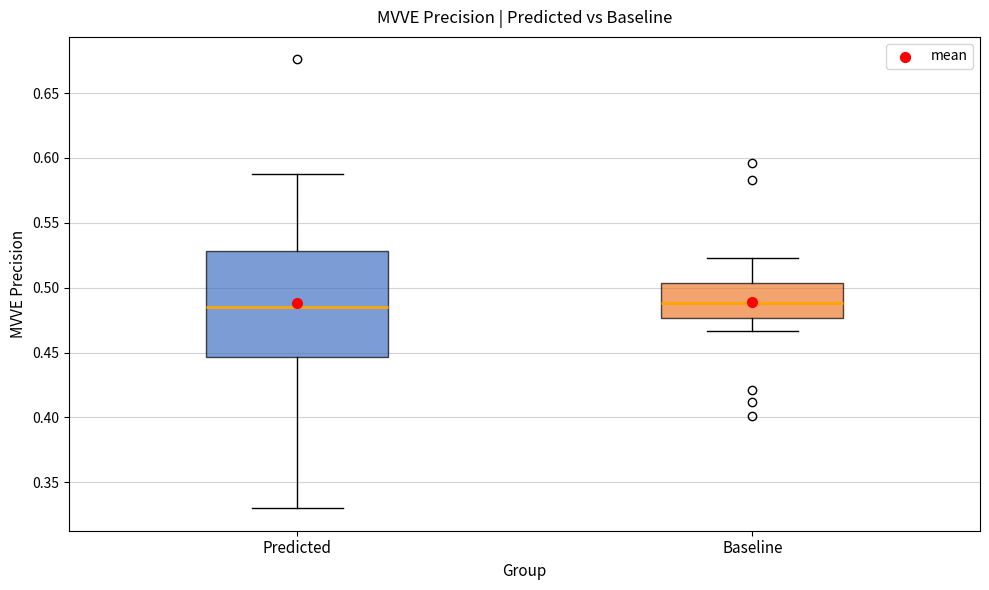

Reading left to right, read every box against the y-axis: the position of its median line, the range the box covers, and the ends of its whiskers. The values are not printed on the chart, so give them approximately, as read against the axis.

Predicted: median 0.485, box 0.445 to 0.530, whiskers 0.330 to 0.590
Baseline: median 0.490, box 0.475 to 0.505, whiskers 0.465 to 0.525